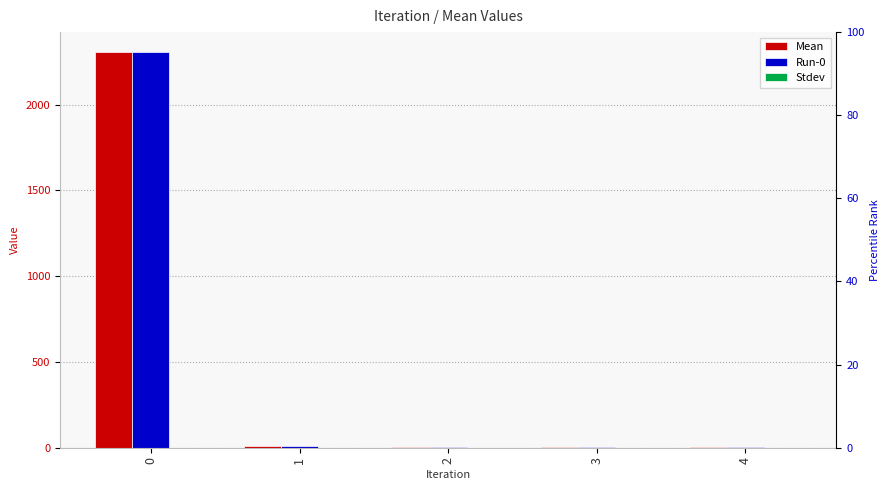

List the labels in order of Mean value, largest first.

0, 1, 2, 3, 4